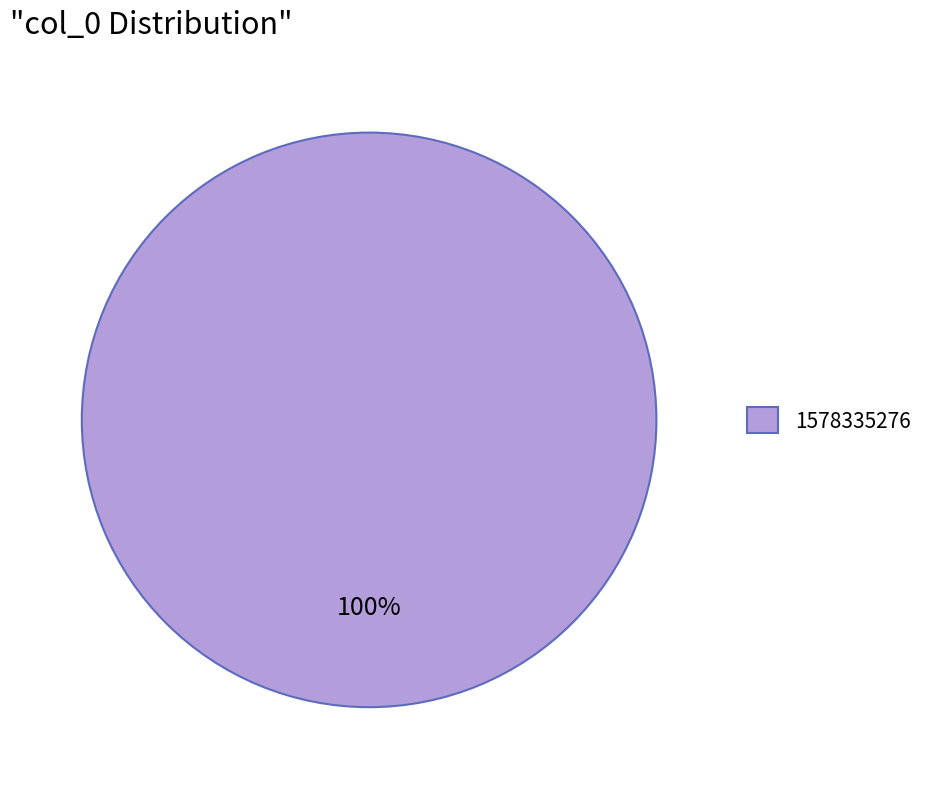

How many slices are in this pie chart?

1